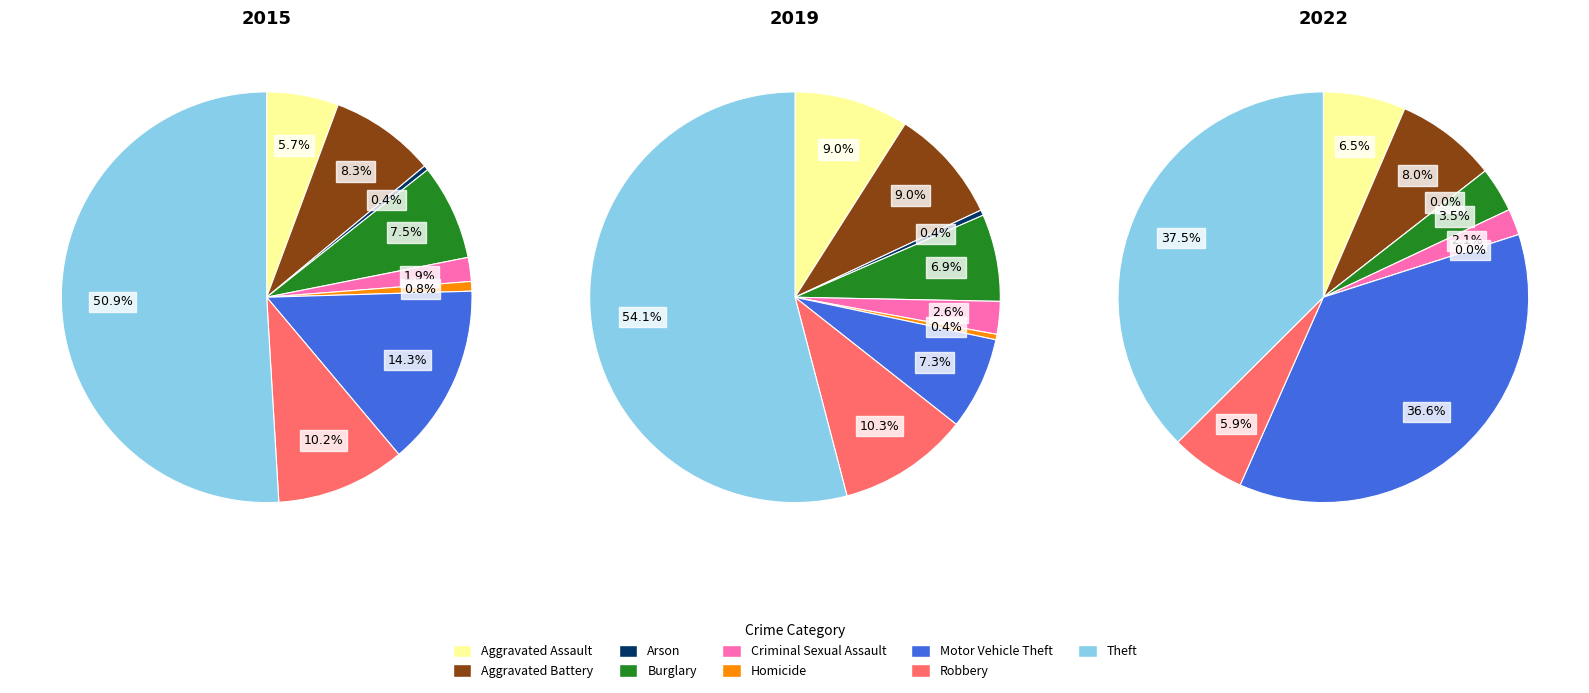

To the nearest percent, what is the difference between the Aggravated Battery and Criminal Sexual Assault slice percentages?

6%